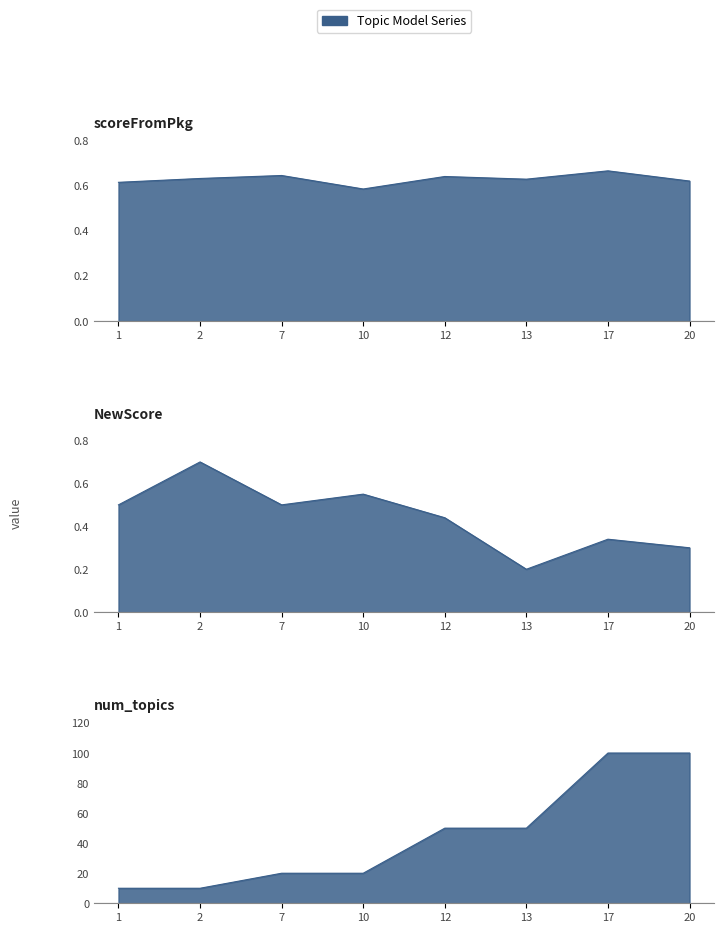

What is the greatest value displayed?

100.0